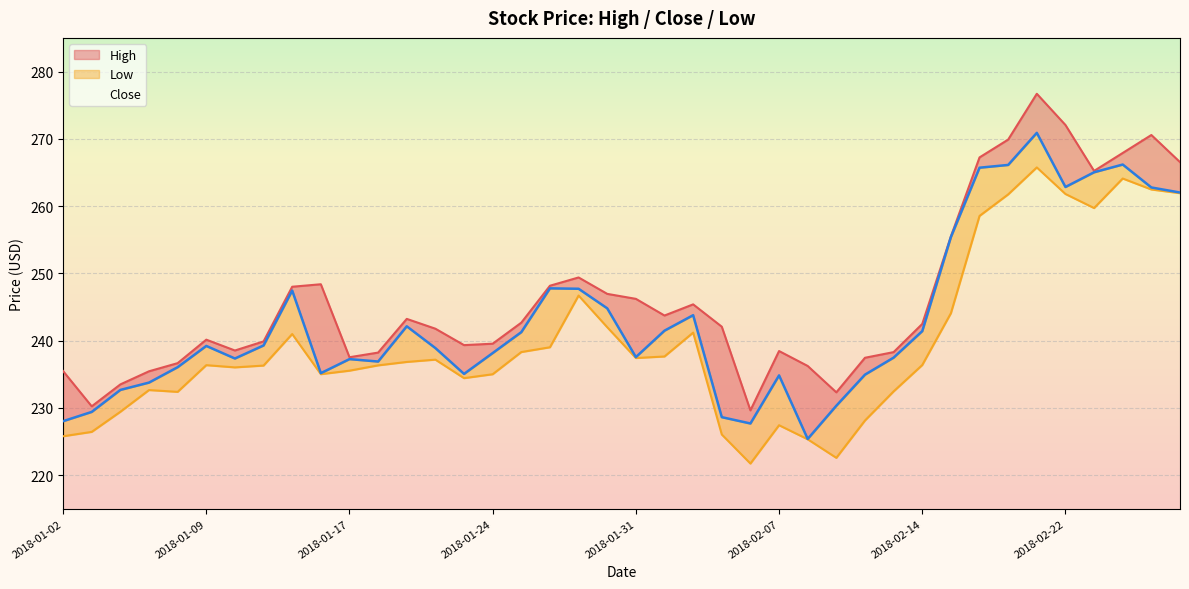

List the series in order of their peak value, highest first.

High, Close, Low